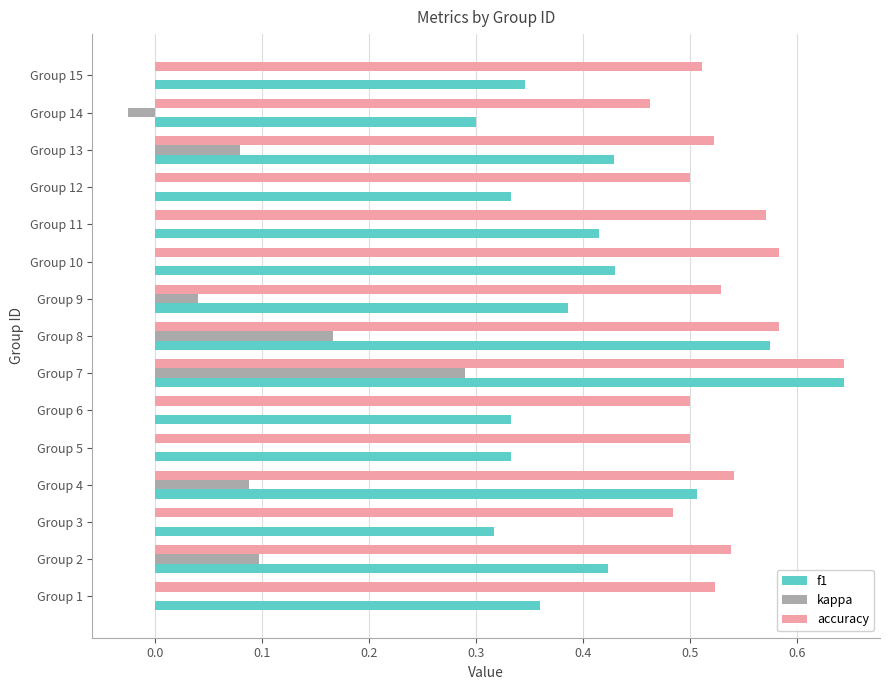

Which label corresponds to the largest value in the chart?

Group 7